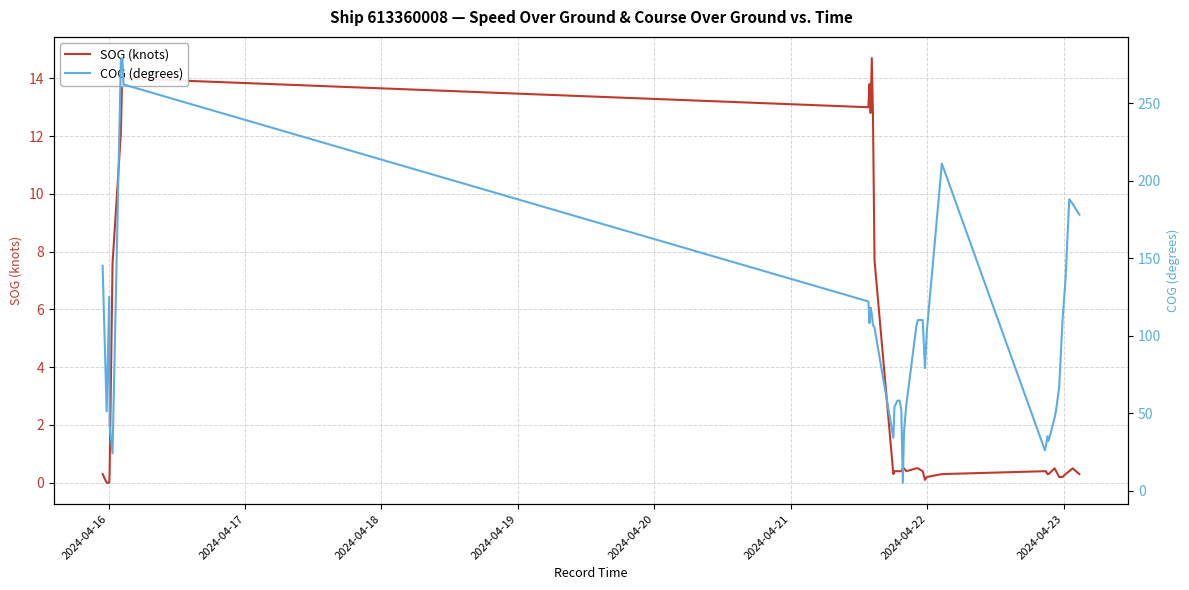

What is the maximum value for SOG (knots)?

14.7